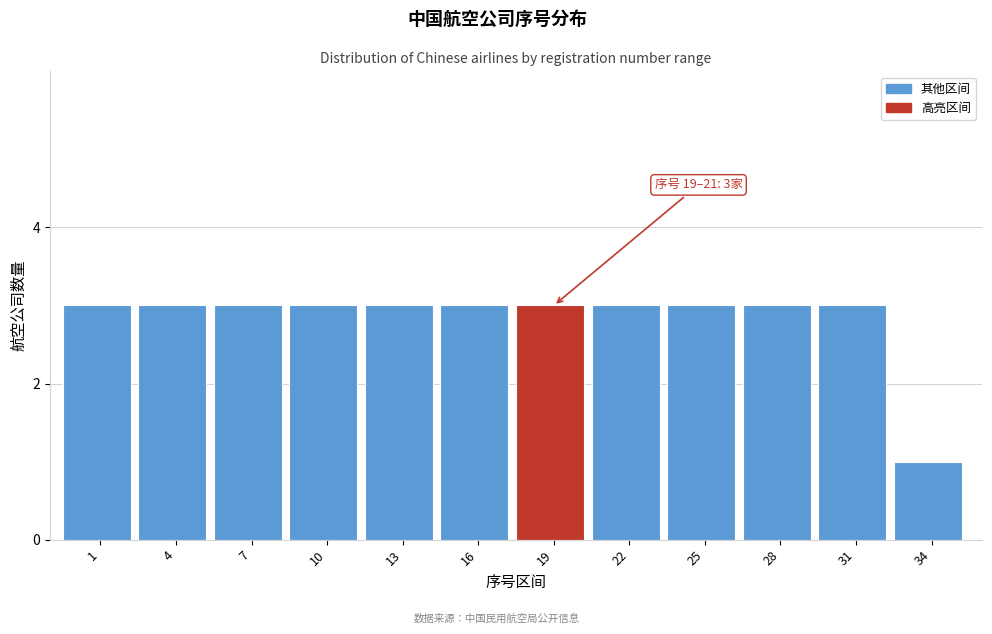

Reading right to left, extract all data points from this chart.

34=1	31=3	28=3	25=3	22=3	19=3	16=3	13=3	10=3	7=3	4=3	1=3